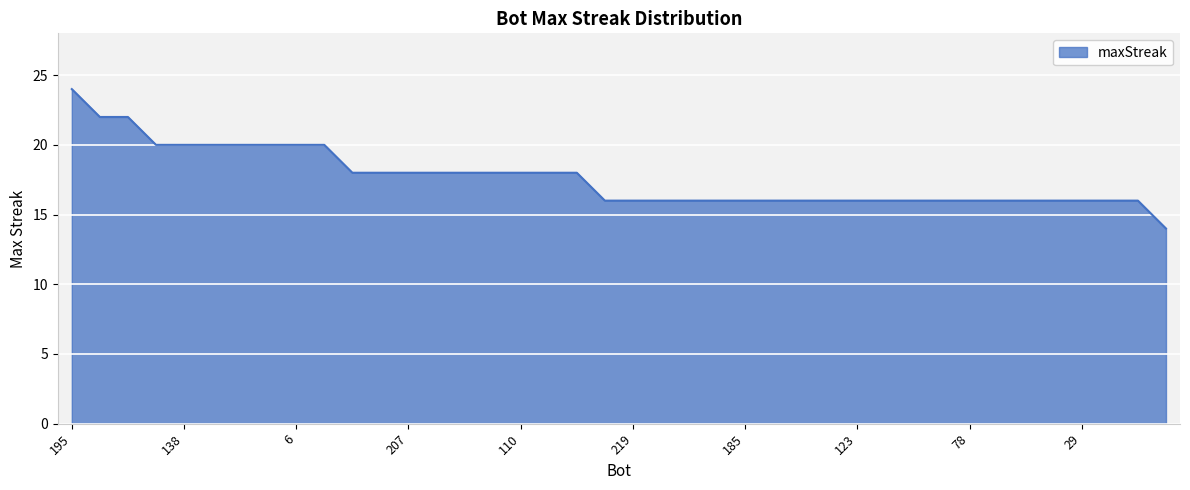

What is the greatest value displayed?

24